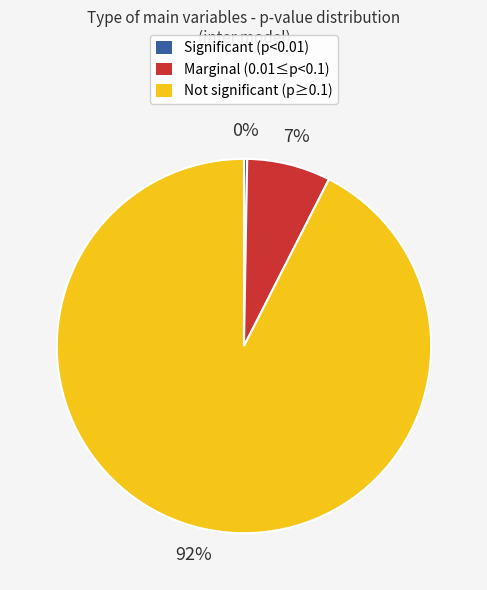

To the nearest percent, what is the average slice percentage?

33%